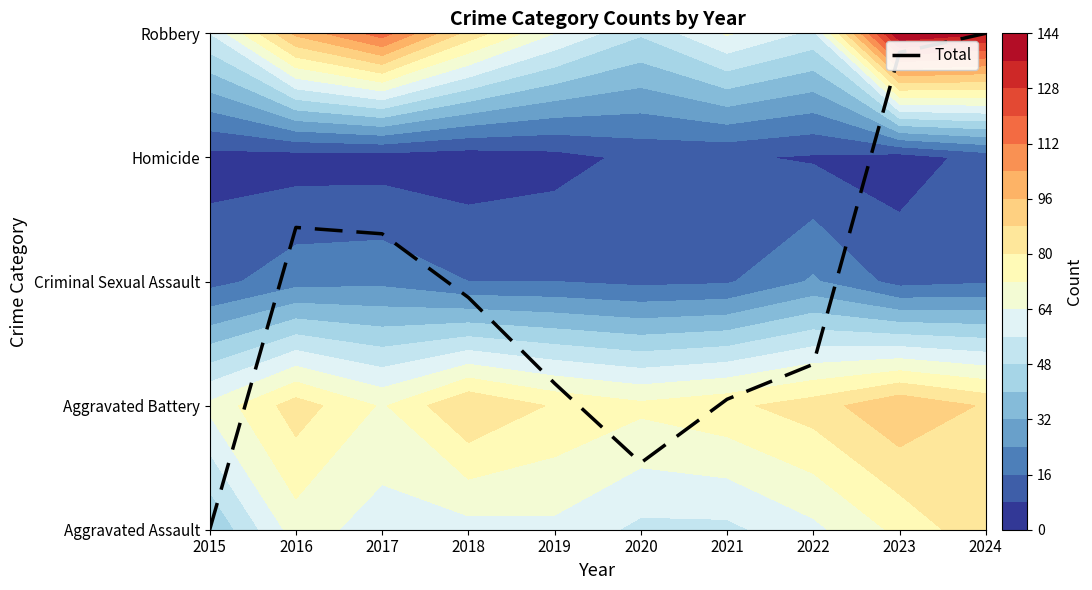

Reading left to right, transcribe all the data shown in this chart.

0.0	2.4	2.4	1.9	1.2	0.5	1.1	1.3	3.8	4.0